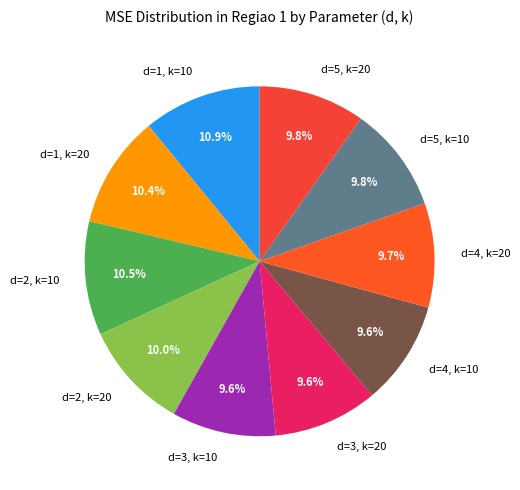

Does d=5, k=20 represent more than half of the total?

No